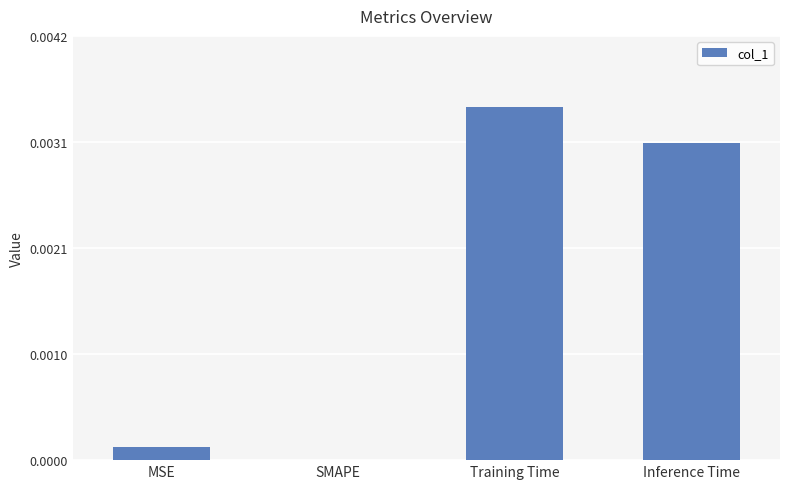

Are the bars horizontal?

No